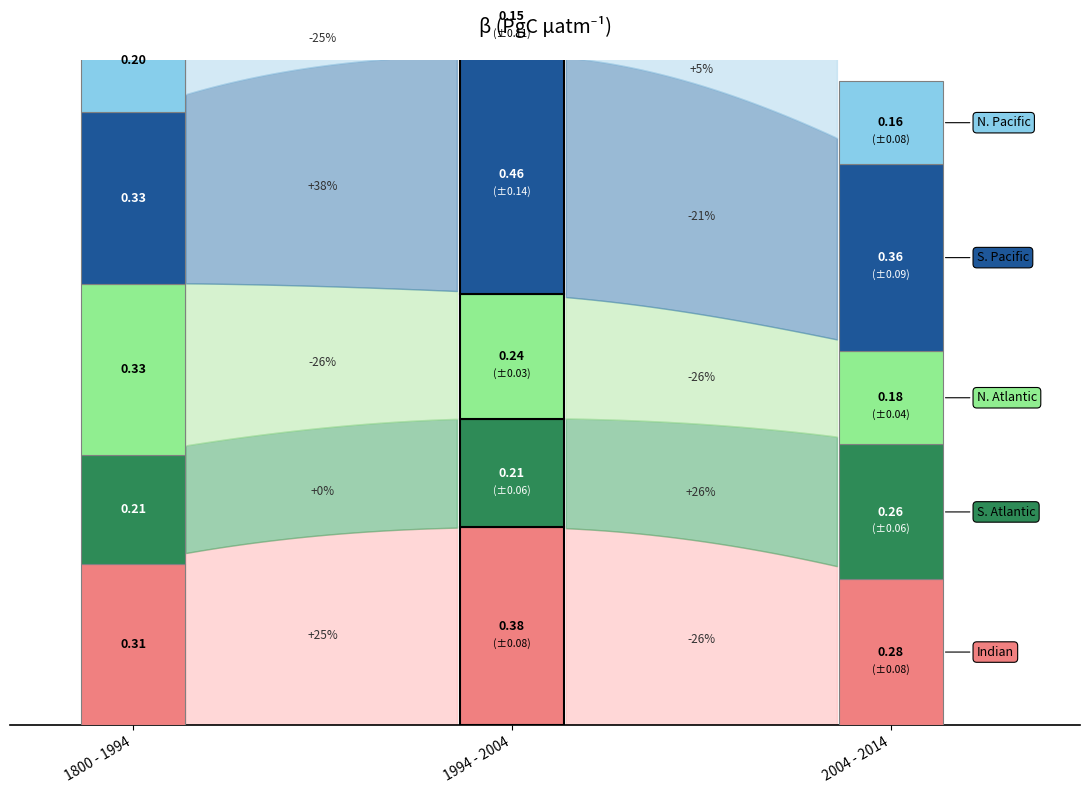

True or false: N. Pacific has a value of 0.0 at 1.

False